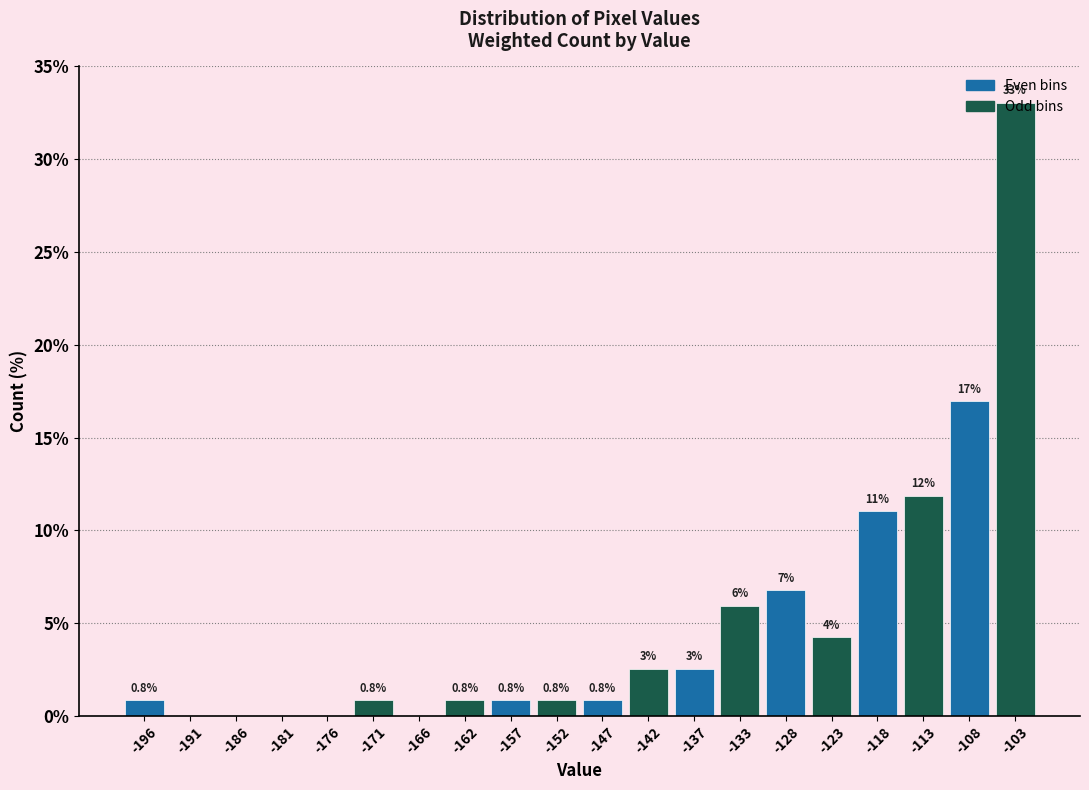

Which range on the x-axis has the tallest bar?

-106.35 to -101.50